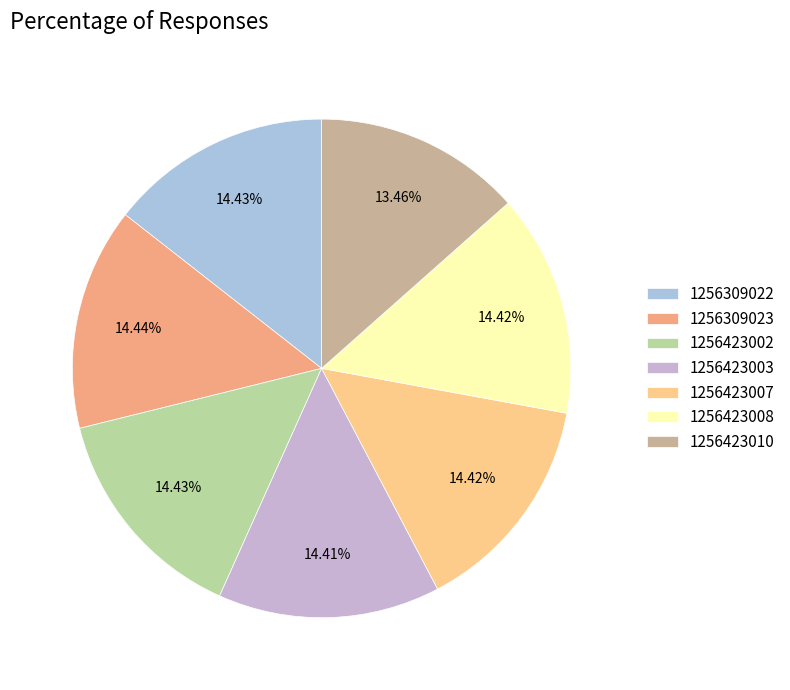

To the nearest percent, what is the combined percentage of 1256423007 and 1256423008?

29%